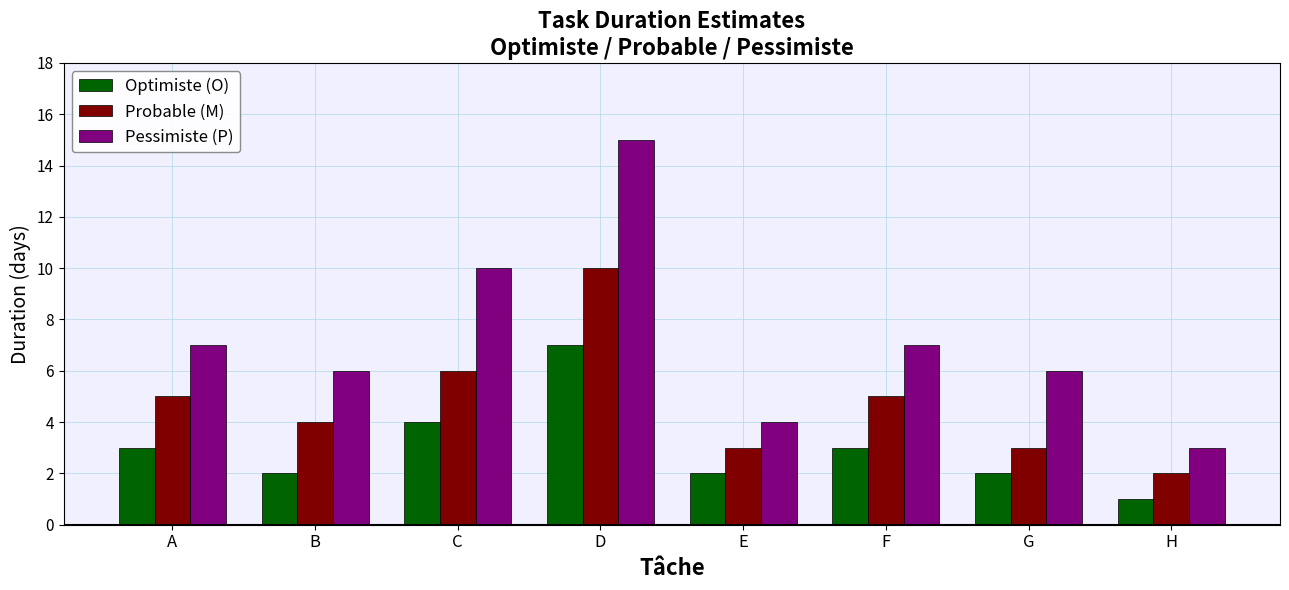

What is the sum of all Optimiste (O) values?

24